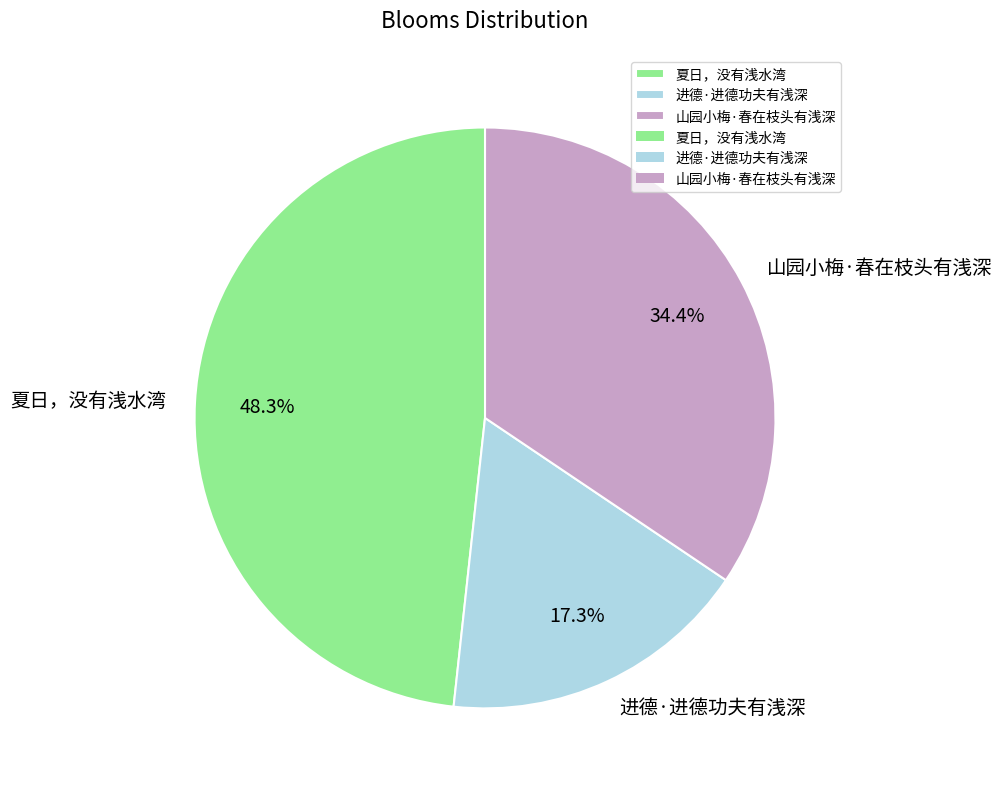

Approximately how many times larger is the value at 进德·进德功夫有浅深 compared to 山园小梅·春在枝头有浅深?

0.5